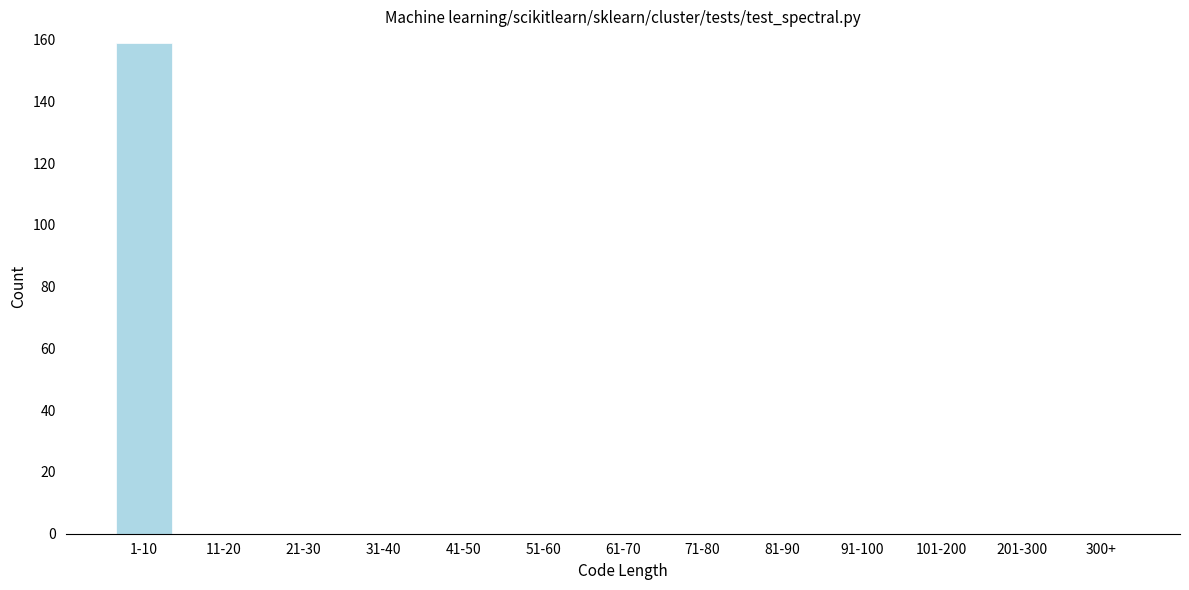

Reading left to right, list all the values displayed in this chart.

1-10=159	11-20=0	21-30=0	31-40=0	41-50=0	51-60=0	61-70=0	71-80=0	81-90=0	91-100=0	101-200=0	201-300=0	300+=0